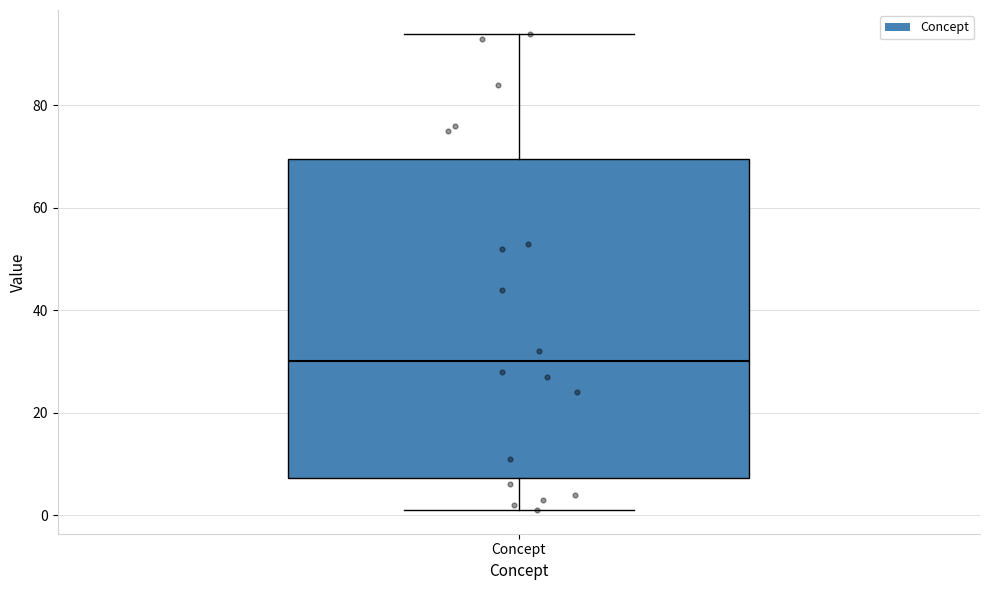

Transcribe this box plot: give where the median line is, the range the box spans, and where the two whiskers end, as read against the y-axis. The values are not printed on the chart, so give them approximately, as read against the axis.

median 30, box 8 to 70, whiskers 2 to 94